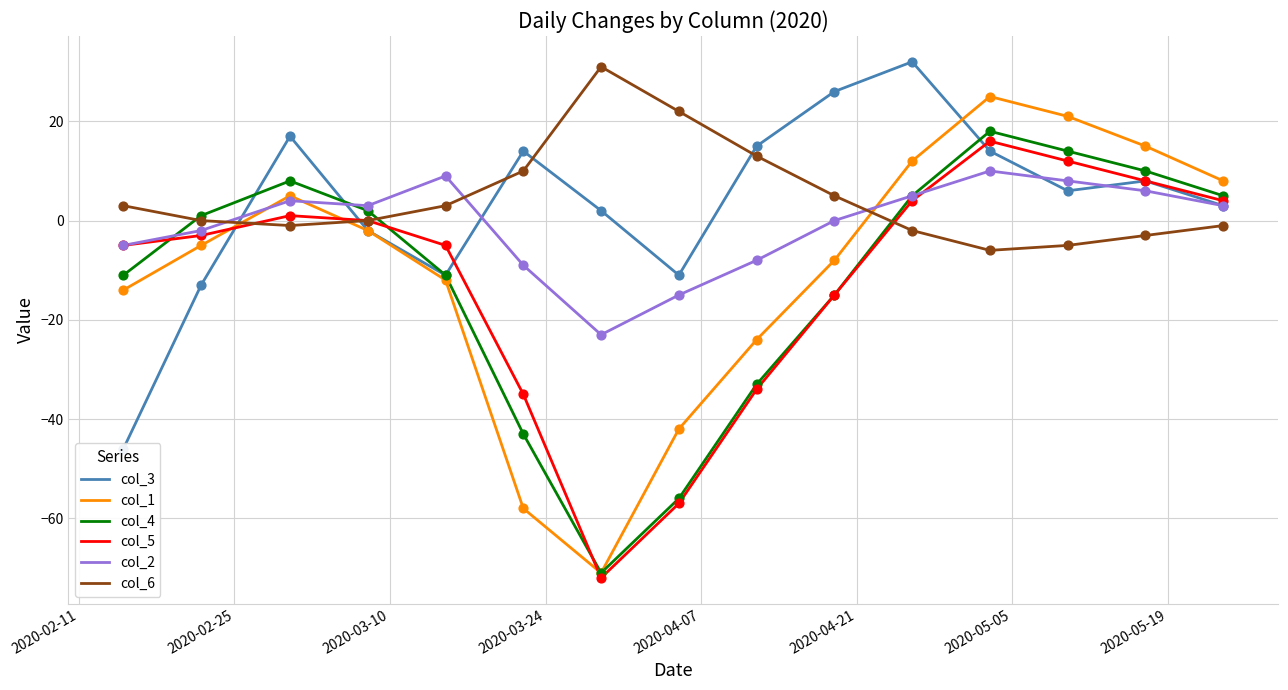

What are all the series names shown in the legend?

col_3, col_1, col_4, col_5, col_2, col_6